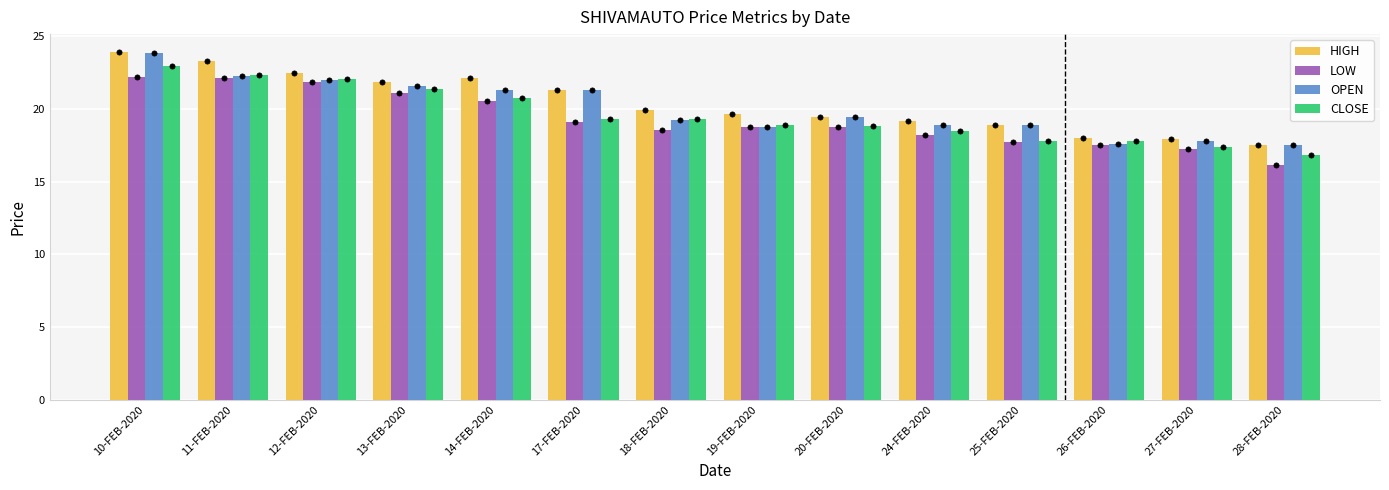

Which series contains the lowest Y value?

LOW